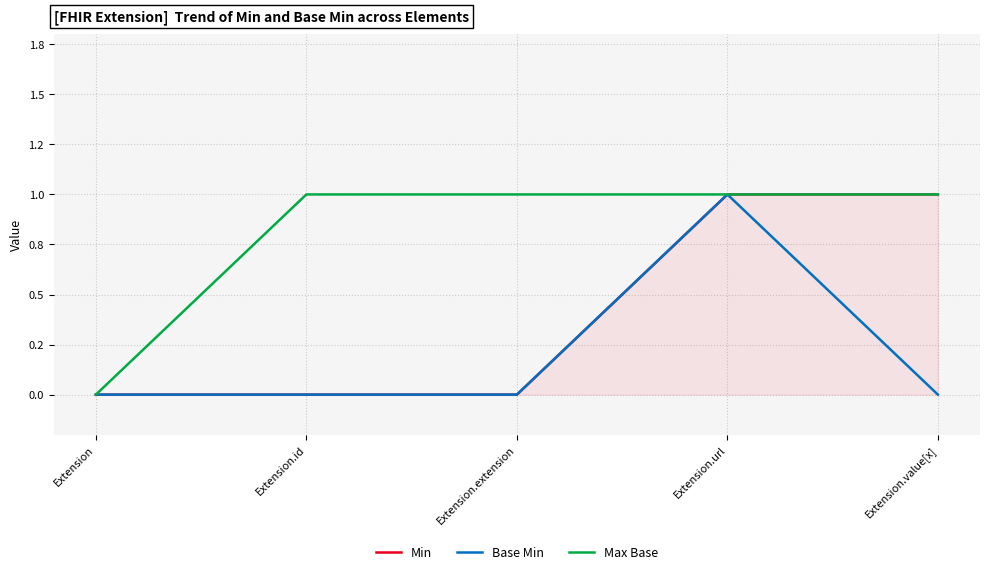

How many Base Min values are between 0 and 1?

5